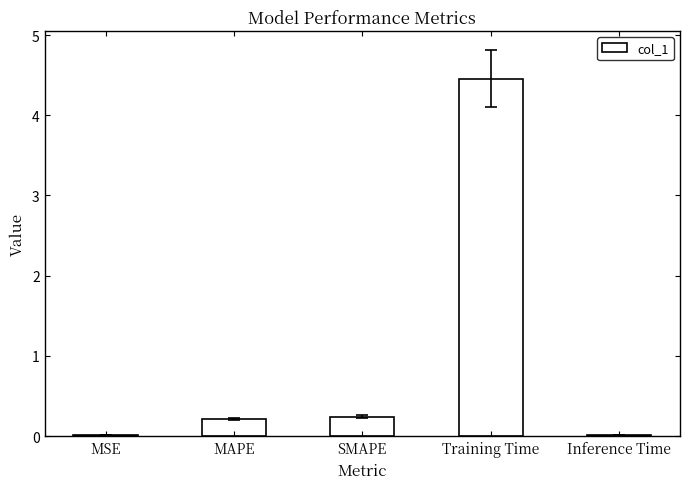

What is the difference between the values at MSE and MAPE?

0.2